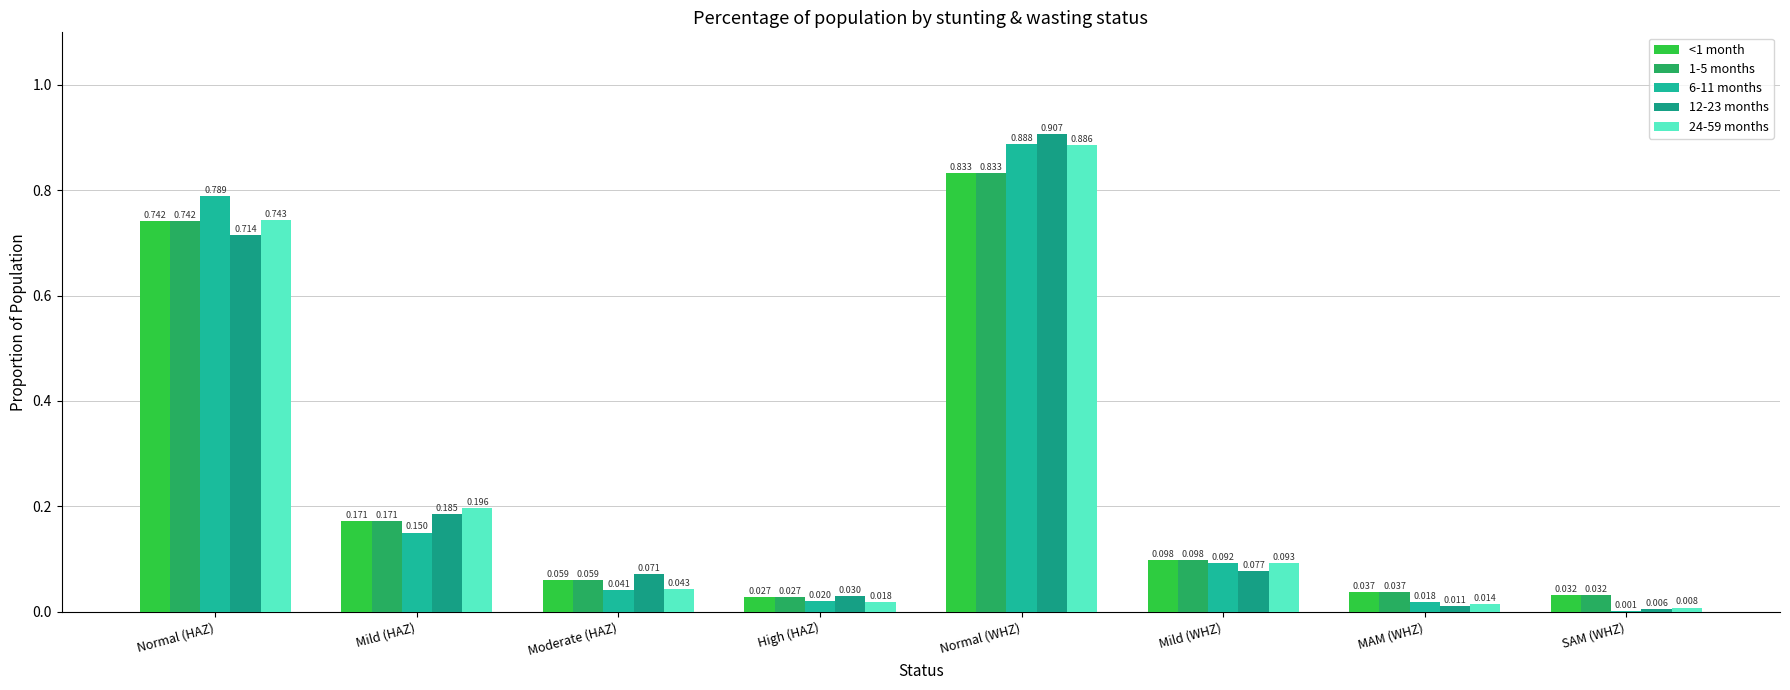

Rank the series at MAM (WHZ) from highest to lowest value.

<1 month, 1-5 months, 6-11 months, 24-59 months, 12-23 months